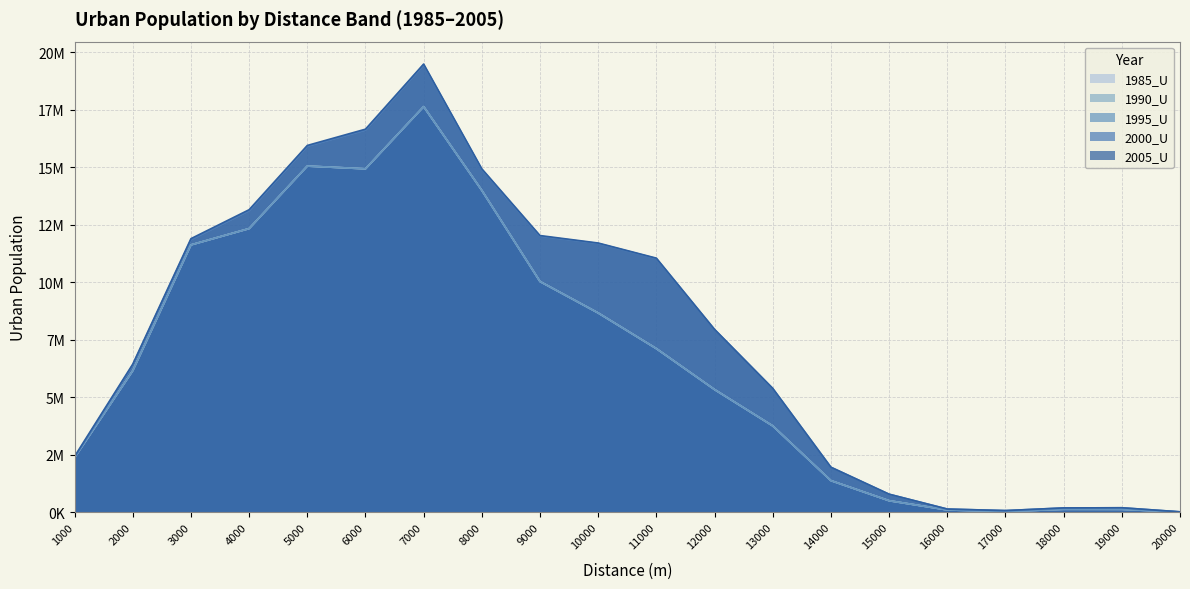

Count the number of categories in the chart.

20